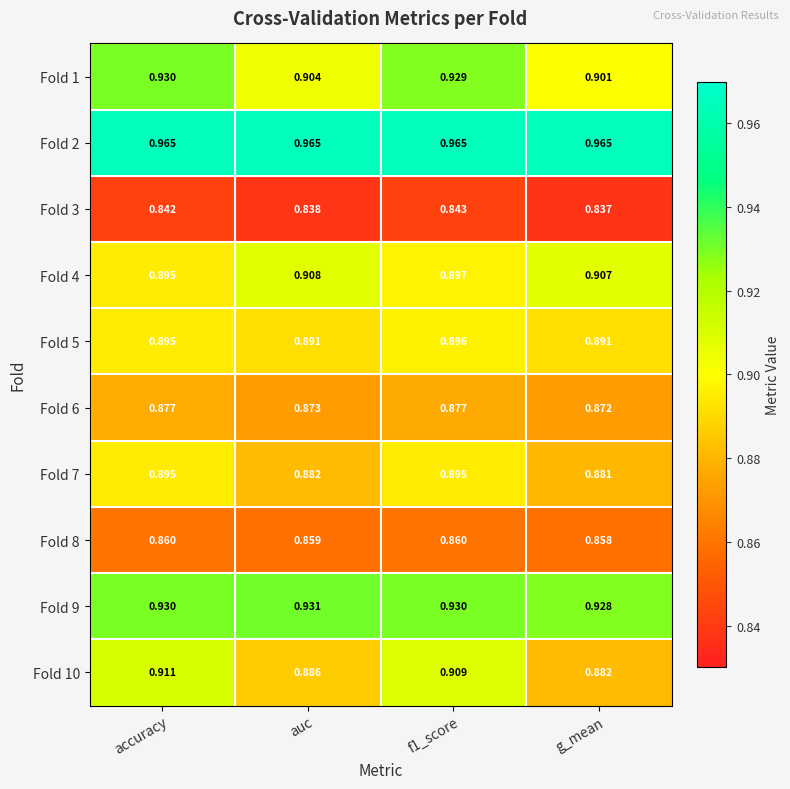

At which label is Fold 4 closest to 0?

accuracy